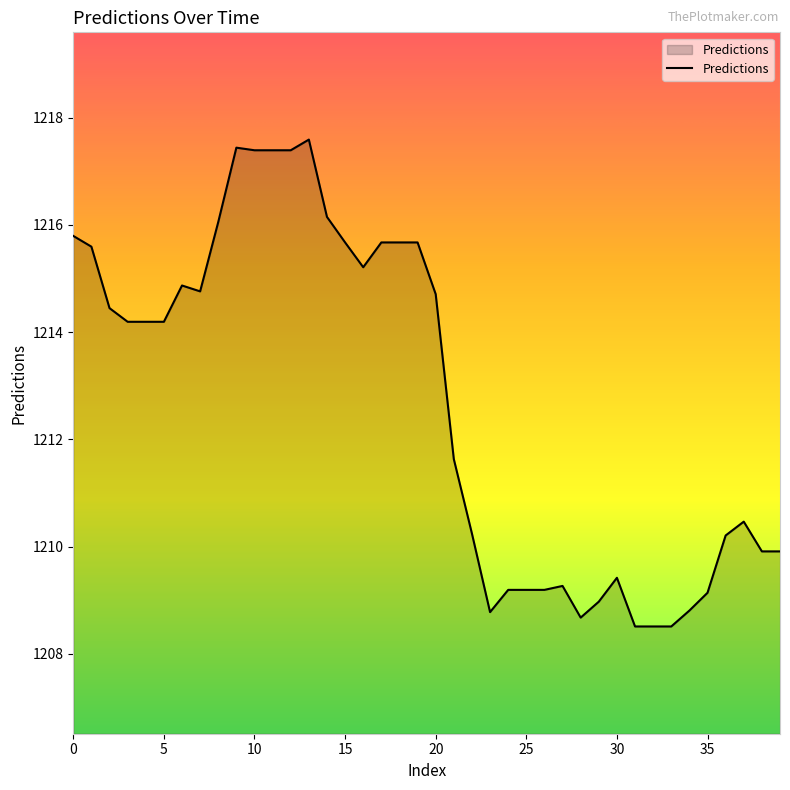

What is the smallest value displayed?

1208.5